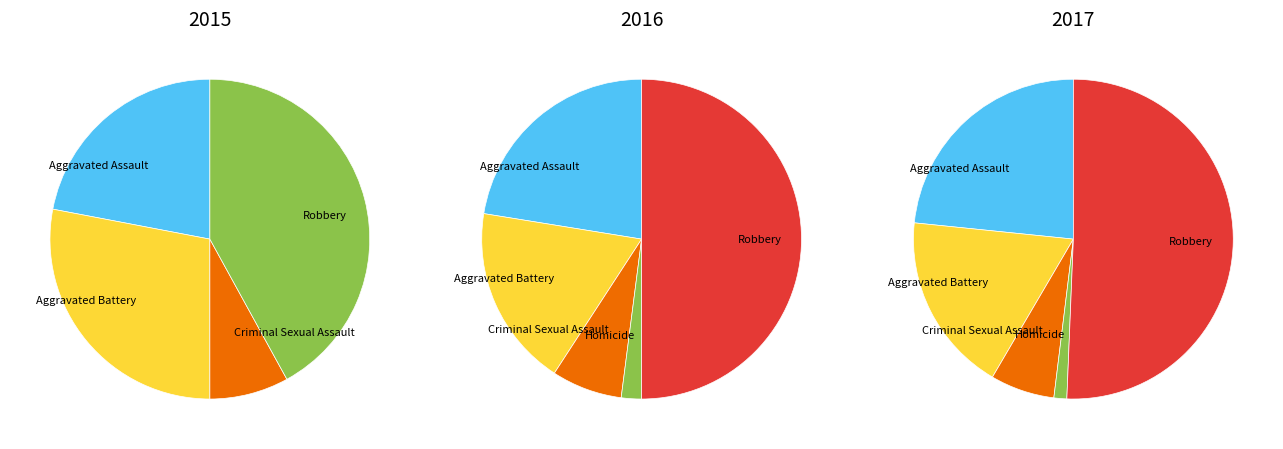

Do Robbery and Aggravated Assault together represent more than half of the pie?

Yes